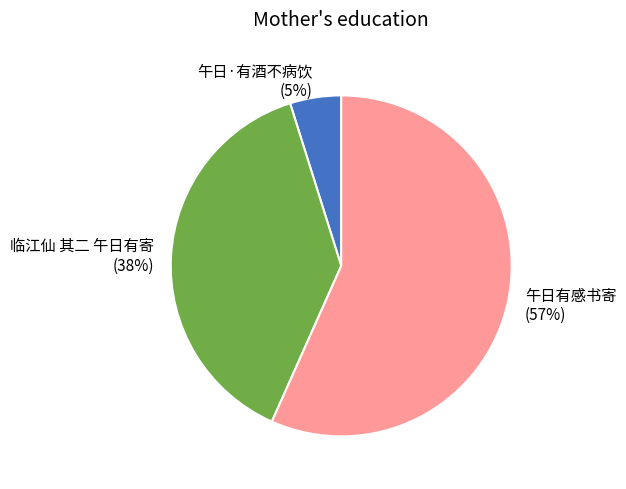

Combined, do 午日有感书寄 and 午日·有酒不病饮 account for over 50%?

Yes